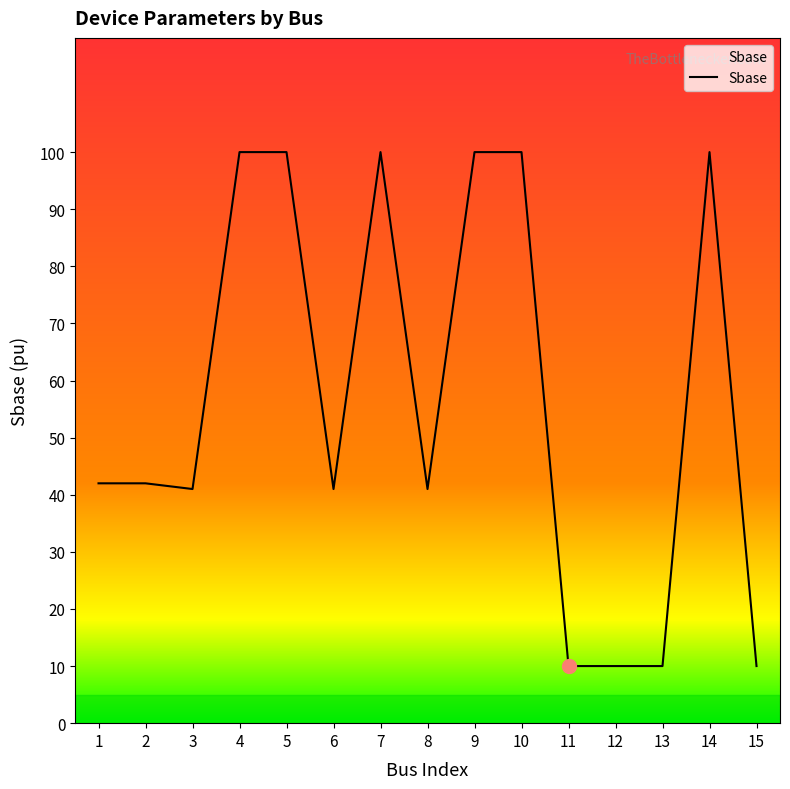

Is it true that the value at 13 is 10?

True